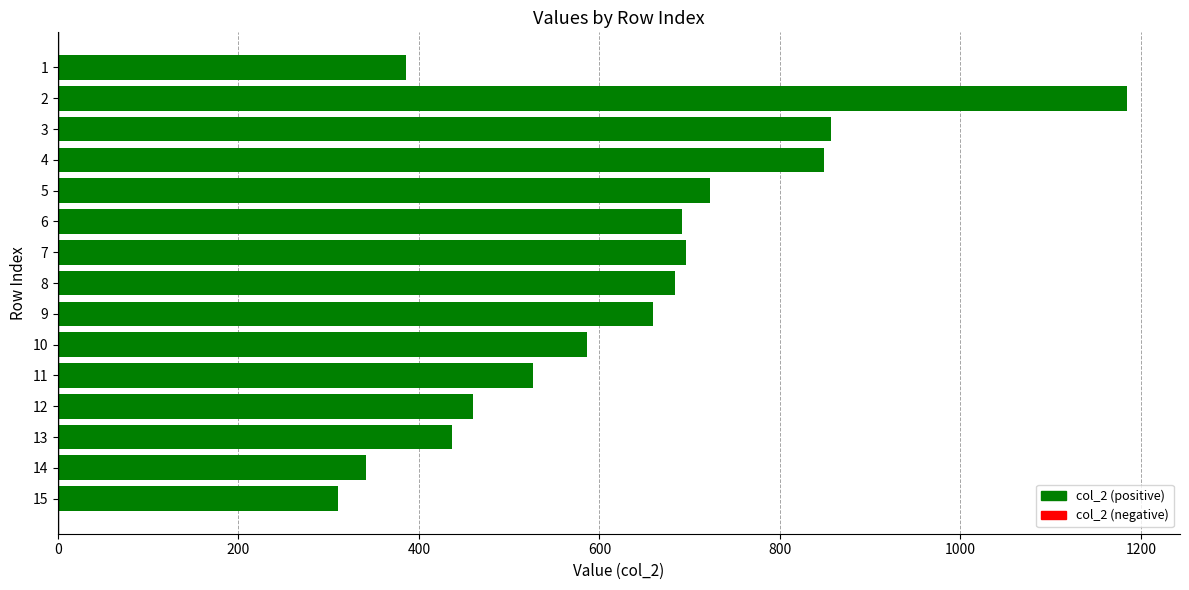

What is the maximum value shown in the chart?

1184